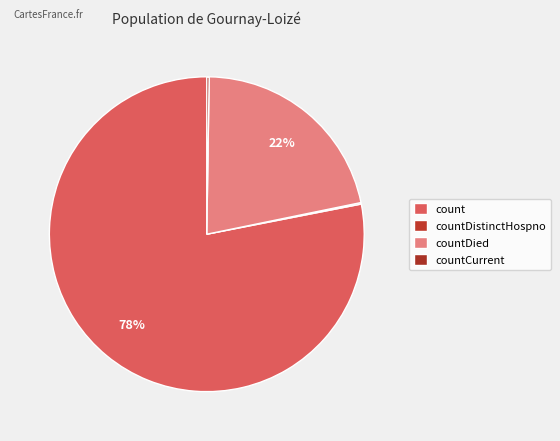

Is the sum of countDied and count greater than half?

Yes